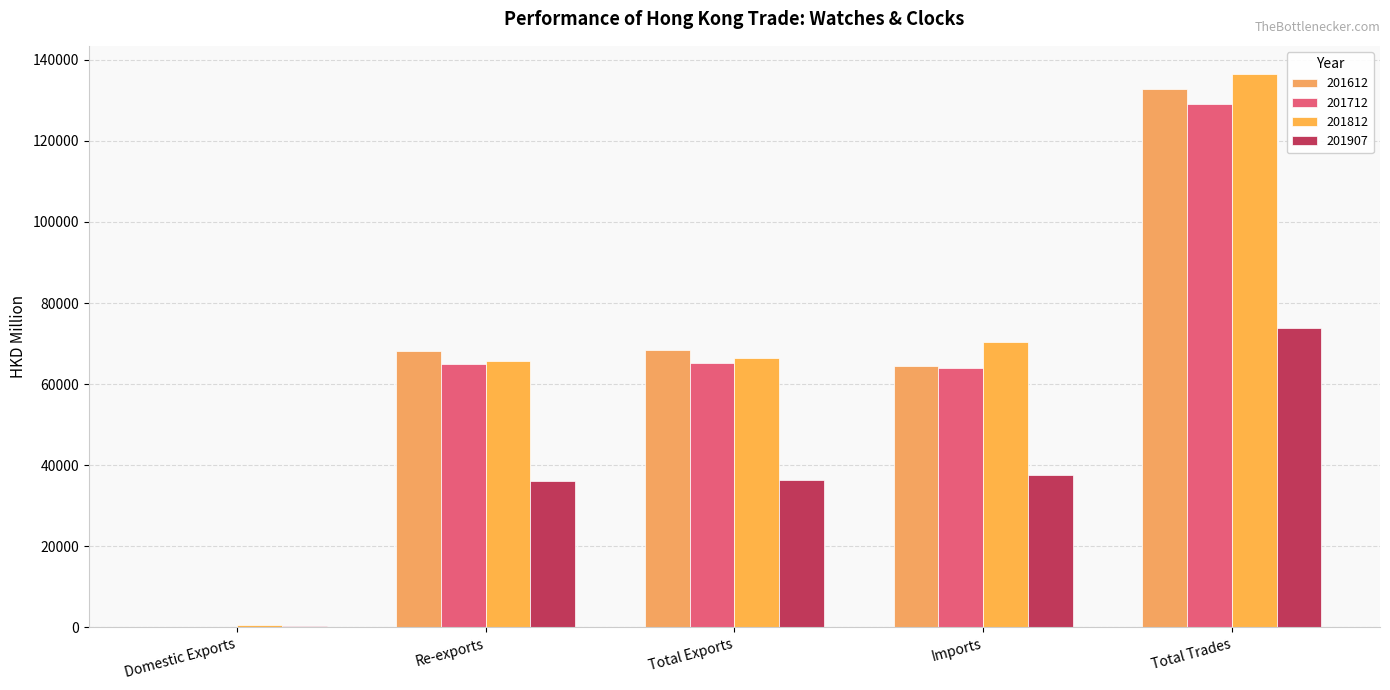

What is the value of the 201812 bar at the 4th from the left?

70287.4